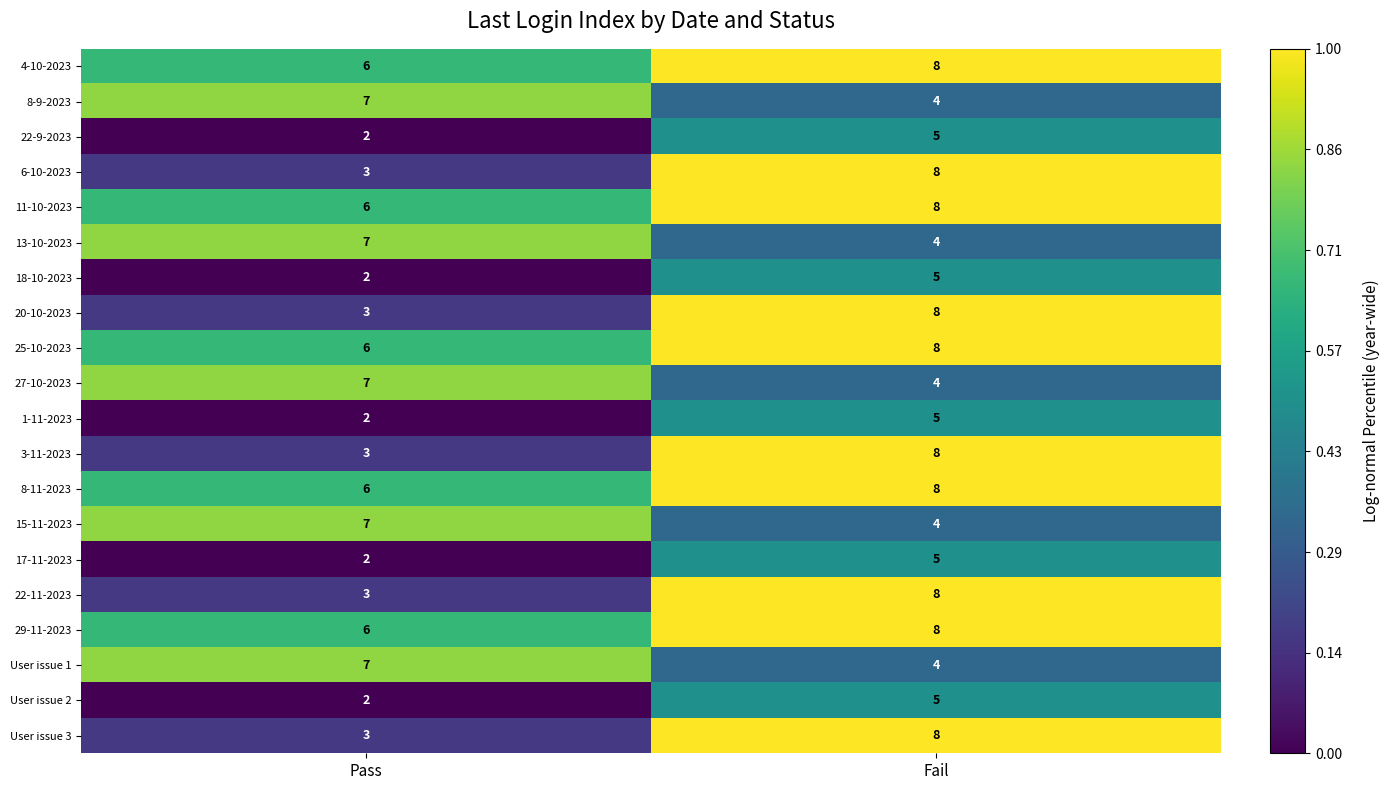

Which label corresponds to the largest value in the chart?

Fail